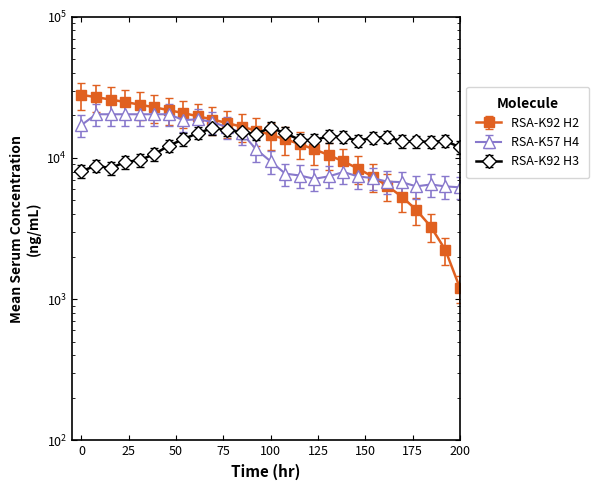

How many lines are shown in the chart?

3